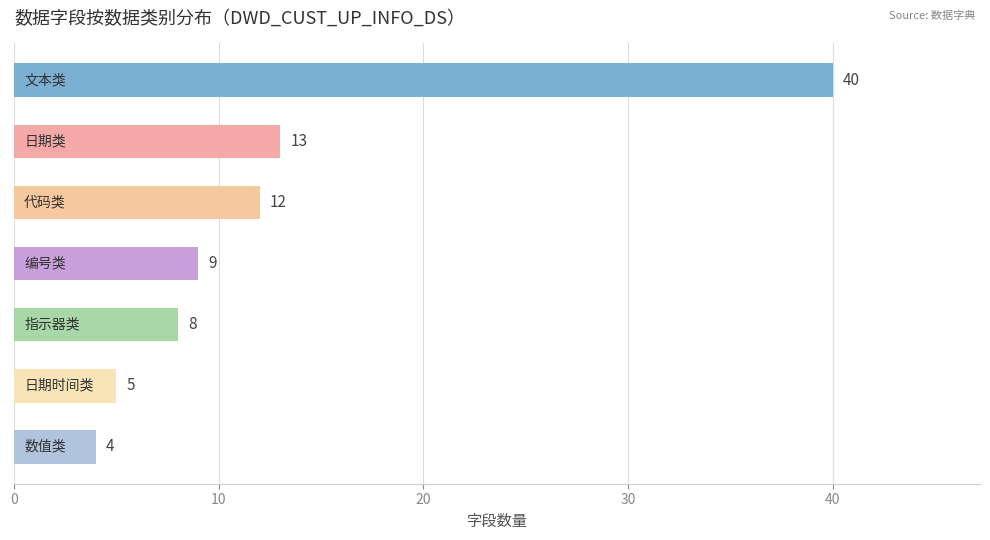

What is the smallest value displayed?

4